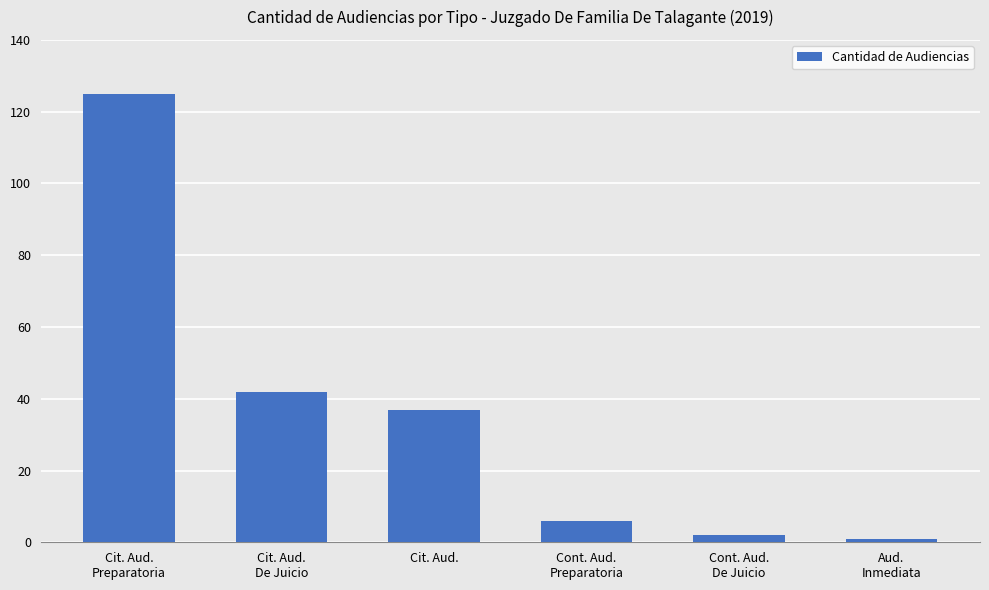

Approximately how many times larger is the value at Cit. Aud.
De Juicio compared to Cit. Aud.
Preparatoria?

0.3